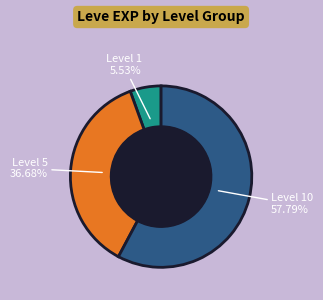

Does Level 10 represent more than half of the total?

Yes